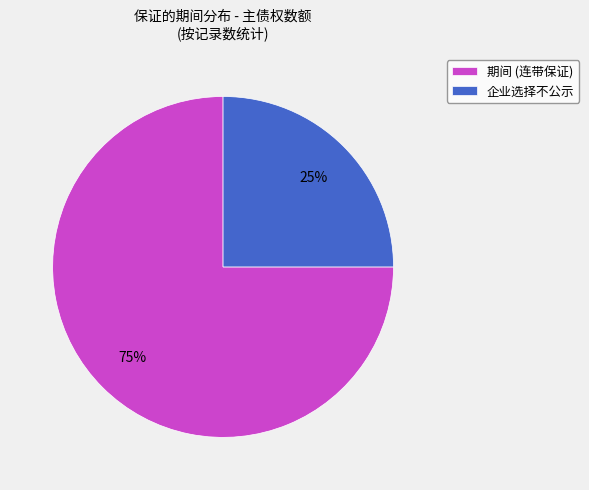

Between 企业选择不公示 and 期间 (连带保证), which is larger?

期间 (连带保证)